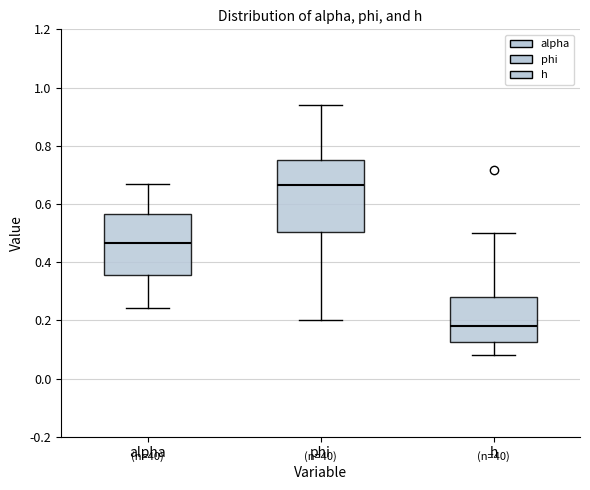

Which box's median line is the lowest?

h